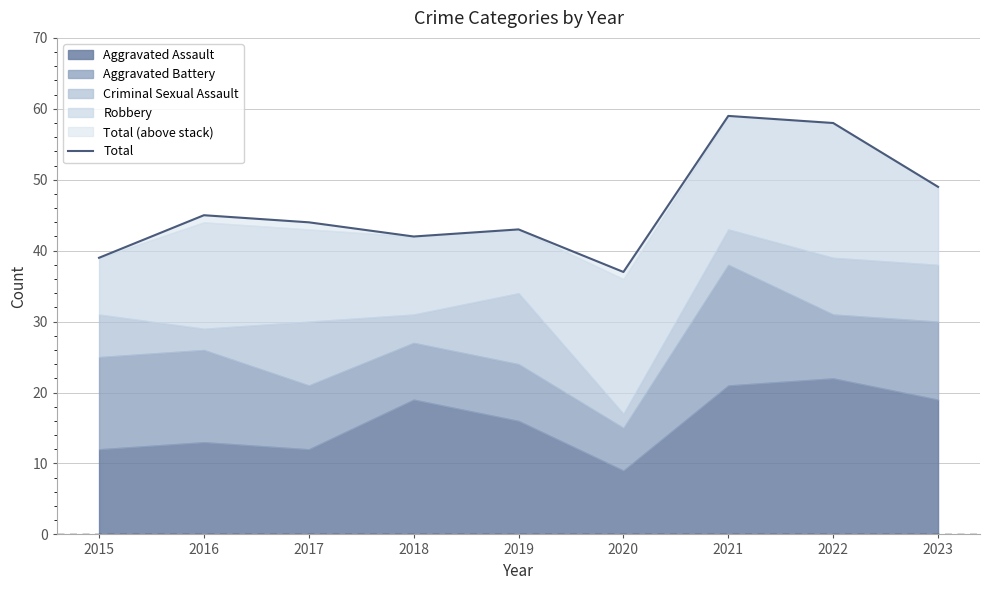

What is the smallest value displayed?

37